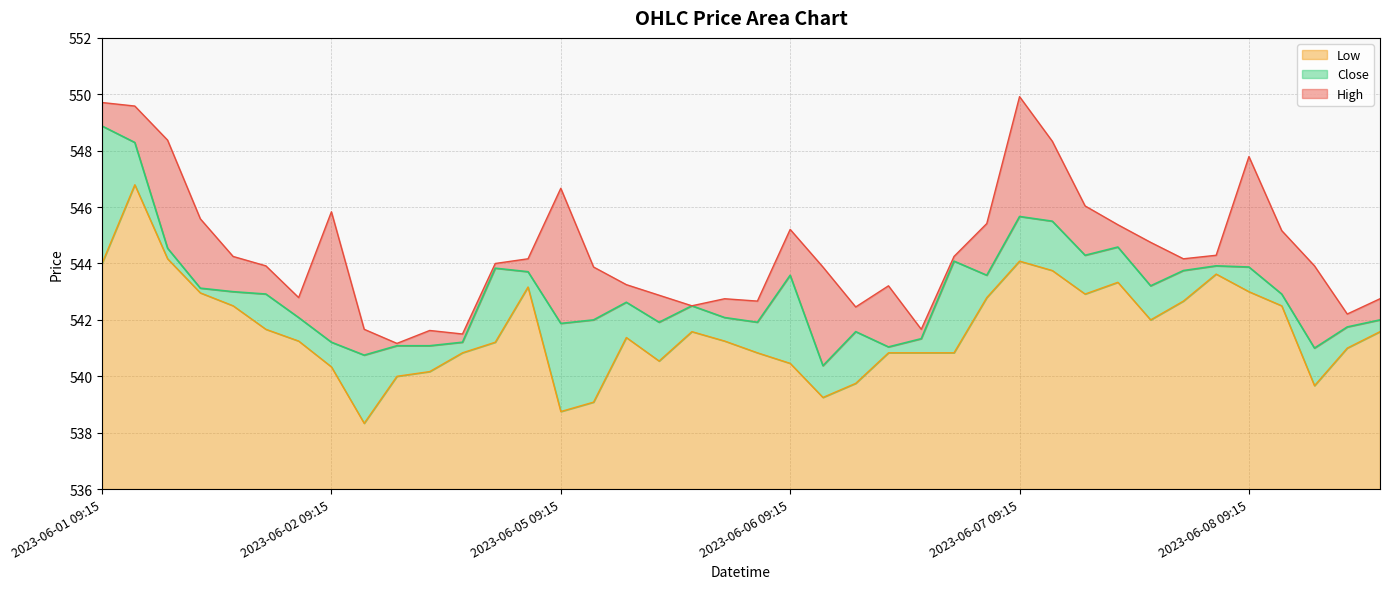

At which label is High closest to 545?

2023-06-08 10:15